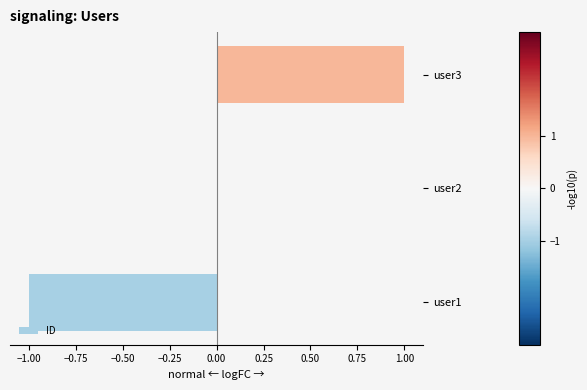

Reading top to bottom, what are all the values shown in this chart?

user3=1	user2=0	user1=-1